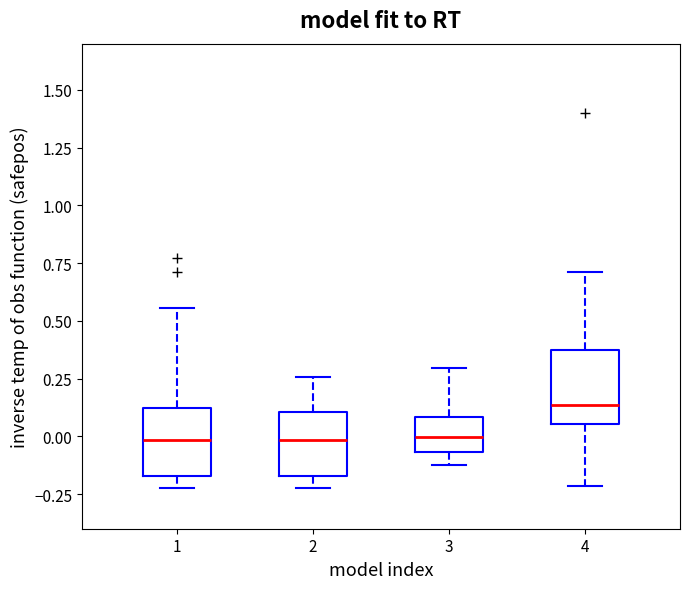

Where is the lower edge of the box at x = 1 on the y-axis? The values are not printed on the chart, so give them approximately, as read against the axis.

-0.15